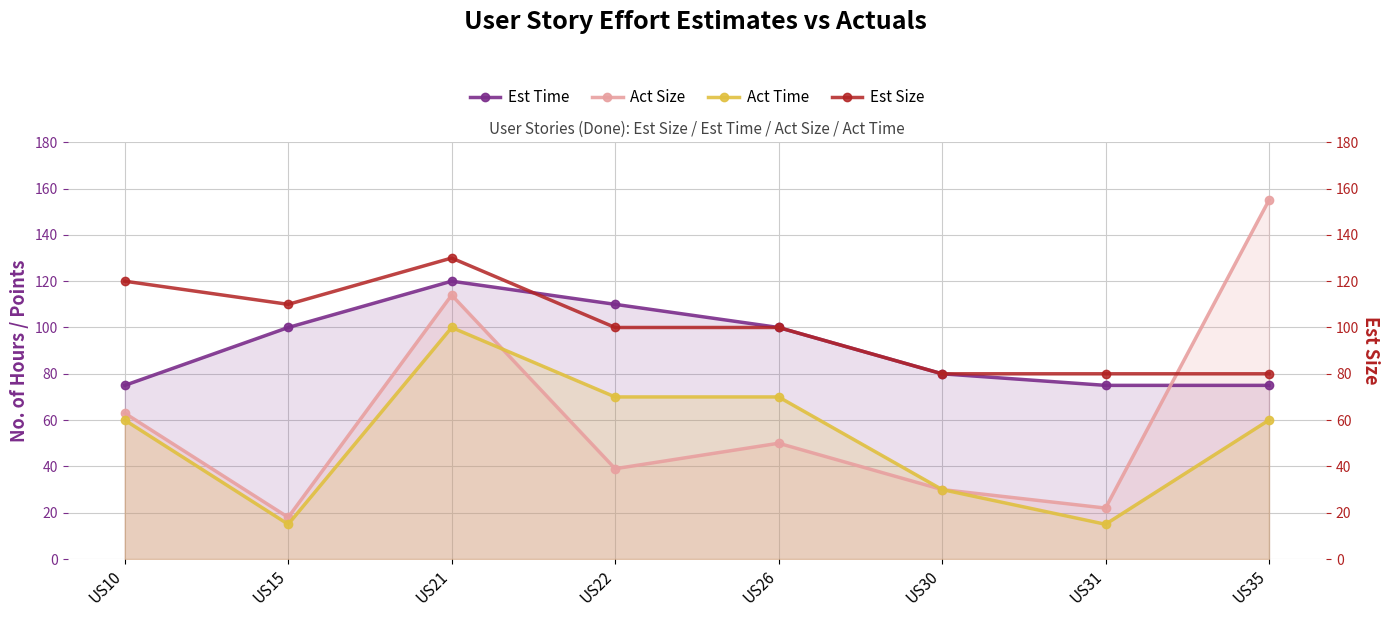

Between US26 and US22, which is larger?

US22